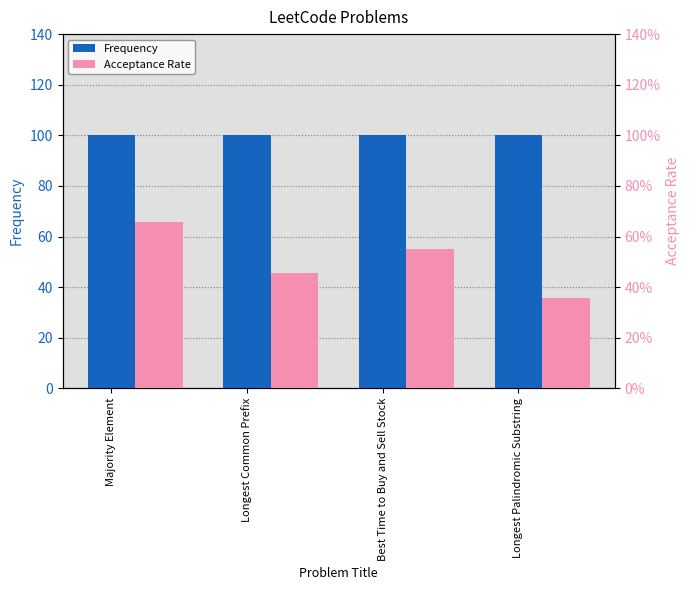

How many bars are there in total?

8